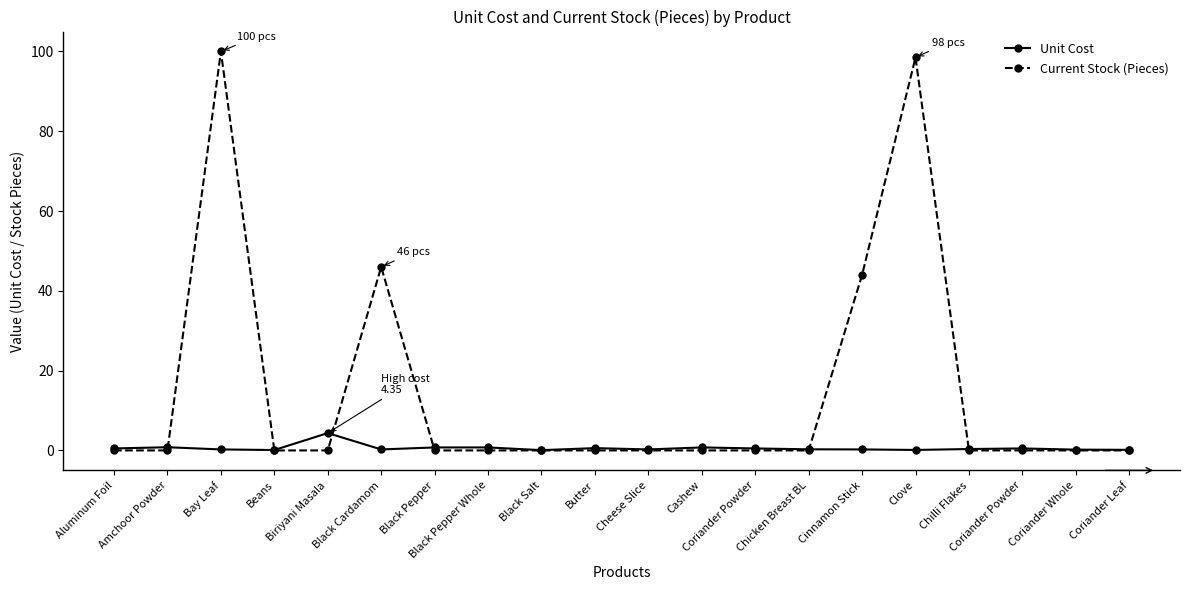

Reading right to left, what are all the values shown in this chart?

Unit Cost: Coriander Leaf=0.1	Coriander Whole=0.2	Coriander Powder=0.5	Chilli Flakes=0.3	Clove=0.1	Cinnamon Stick=0.2	Chicken Breast BL=0.3	Coriander Powder=0.5	Cashew=0.8	Cheese Slice=0.2	Butter=0.6	Black Salt=0.1	Black Pepper Whole=0.8	Black Pepper=0.8	Black Cardamom=0.2	Biriyani Masala=4.3	Beans=0.1	Bay Leaf=0.2	Amchoor Powder=0.8	Aluminum Foil=0.5
Current Stock (Pieces): Coriander Leaf=0.0	Coriander Whole=0.0	Coriander Powder=0.0	Chilli Flakes=0.0	Clove=98.5	Cinnamon Stick=44.0	Chicken Breast BL=0.0	Coriander Powder=0.0	Cashew=0.0	Cheese Slice=0.0	Butter=0.0	Black Salt=0.0	Black Pepper Whole=0.0	Black Pepper=0.0	Black Cardamom=46.0	Biriyani Masala=0.0	Beans=0.0	Bay Leaf=100.0	Amchoor Powder=0.0	Aluminum Foil=0.0